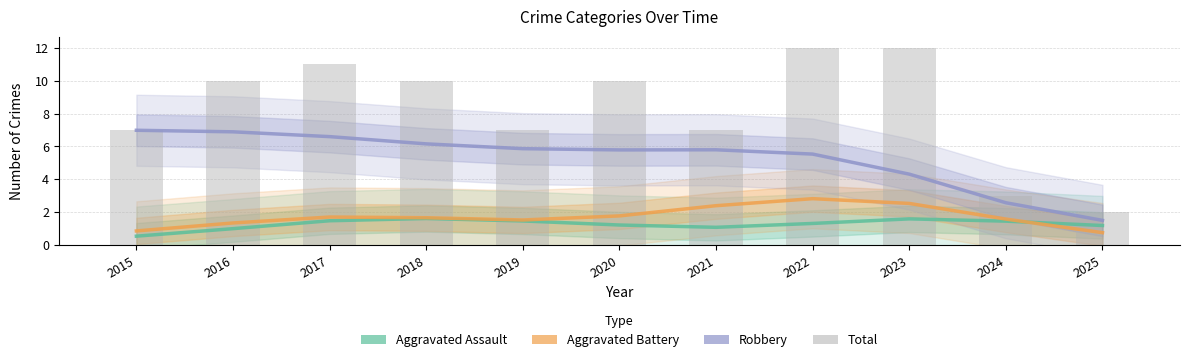

What is the total value across all series at 2019?

15.9